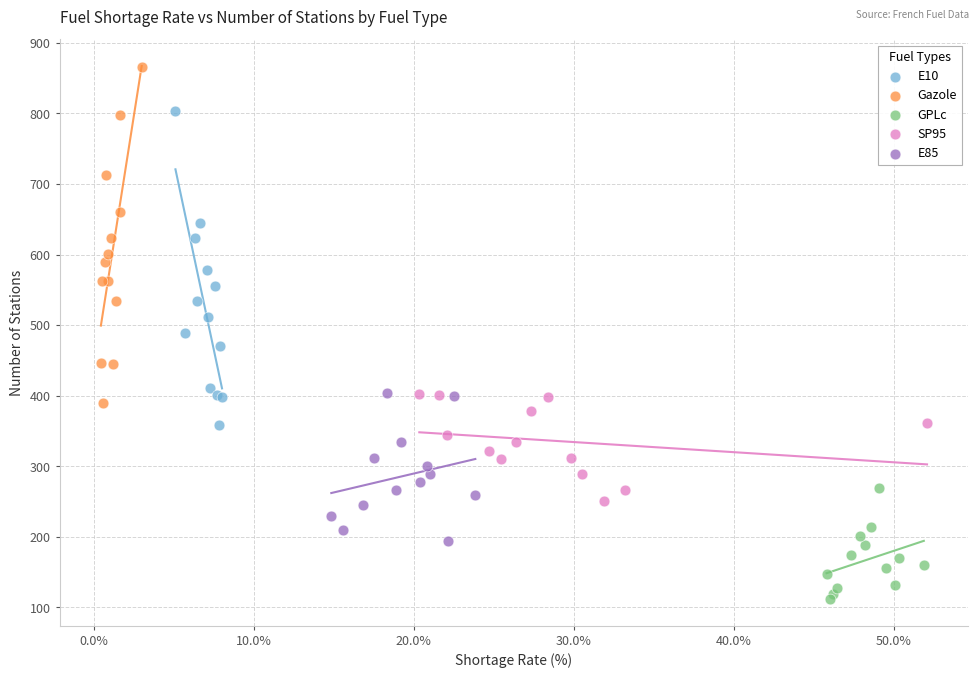

What are all the series names shown in the legend?

E10, Gazole, GPLc, SP95, E85